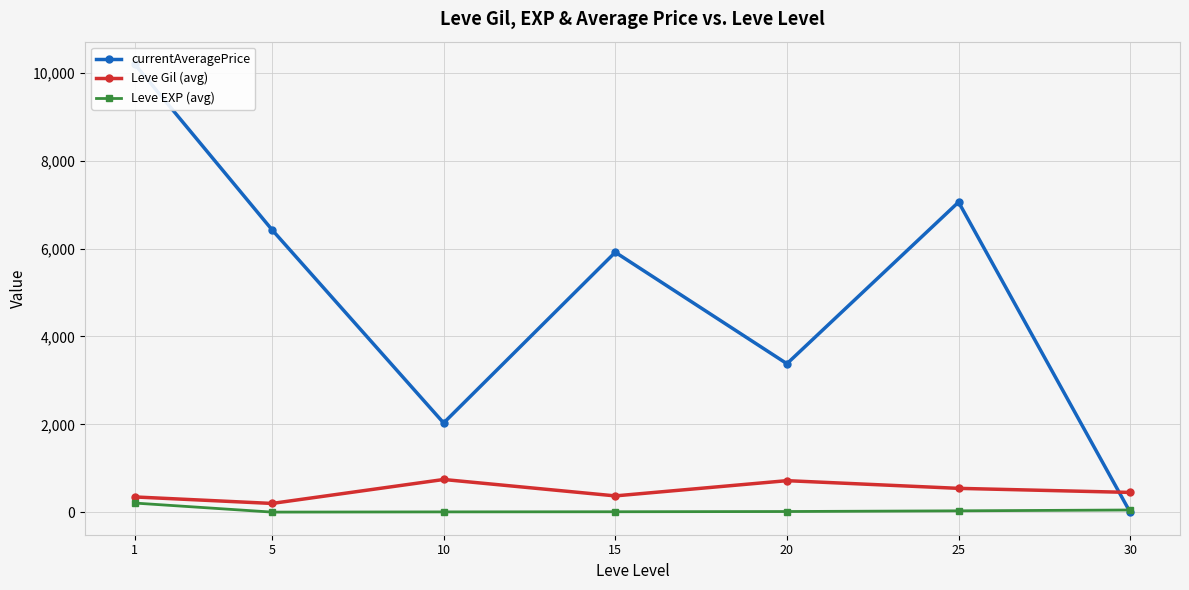

How many times do Leve EXP (avg) and currentAveragePrice cross each other?

1